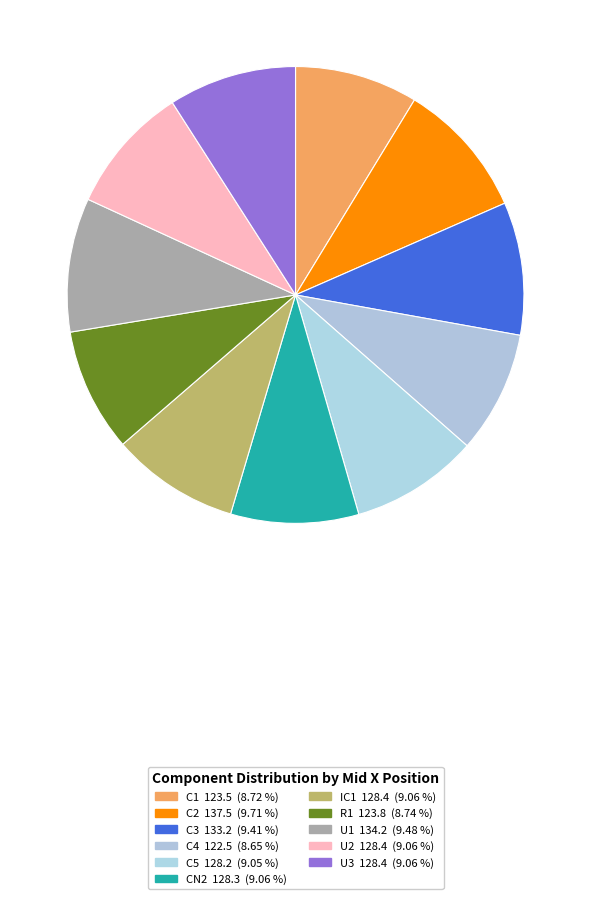

Count the number of slices in the pie.

11